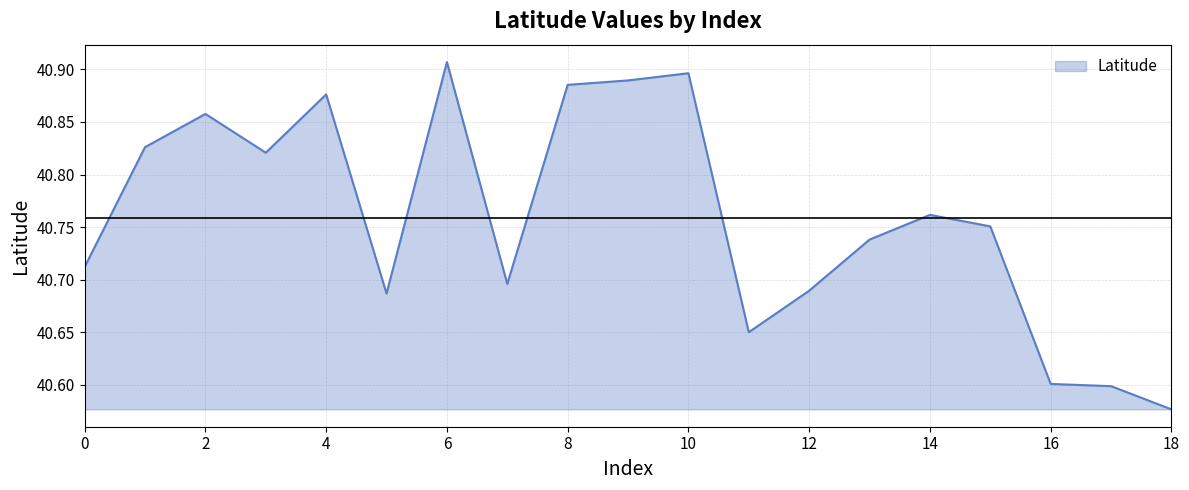

What is the difference between the maximum and minimum values?

0.3